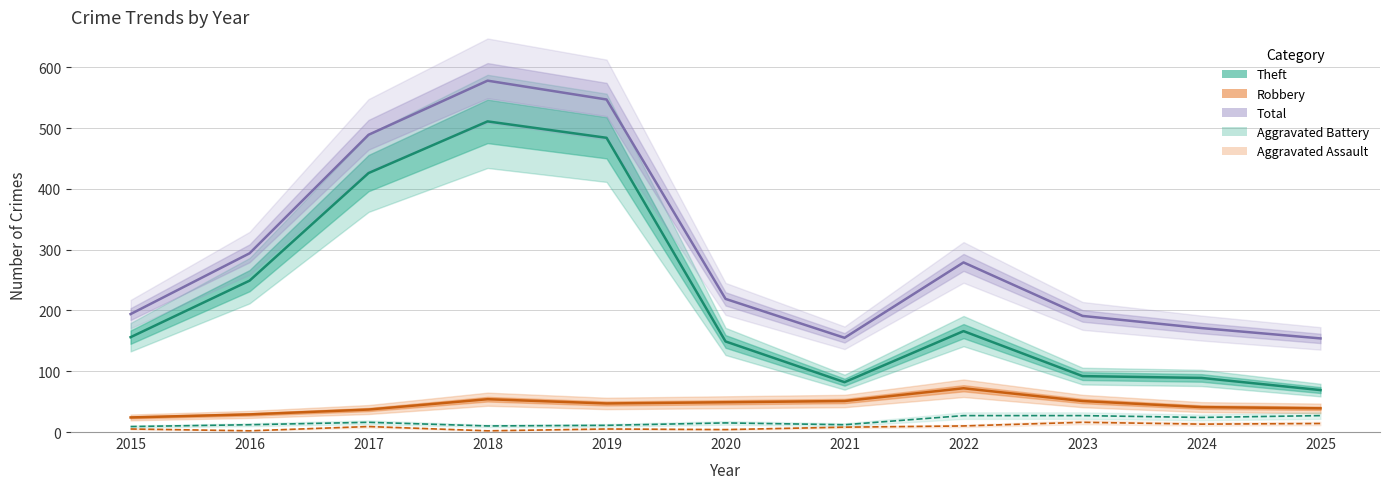

Where is the first local minimum for Aggravated Assault?

2016